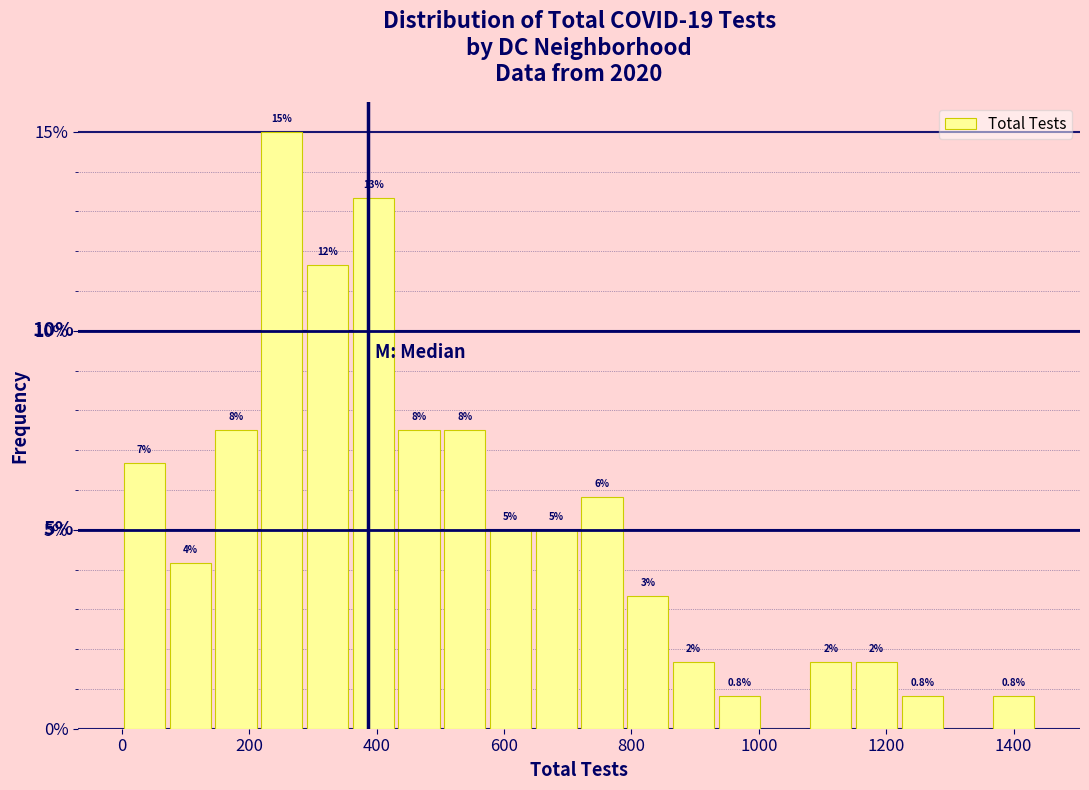

Around what value on the x-axis is the tallest bar? Give the approximate position of its centre, as read against the axis.

260